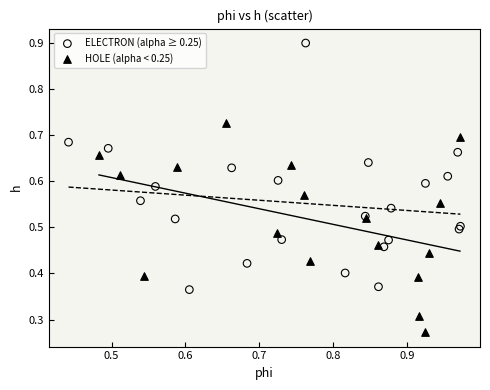

Which series reaches the minimum Y coordinate?

HOLE (alpha < 0.25)